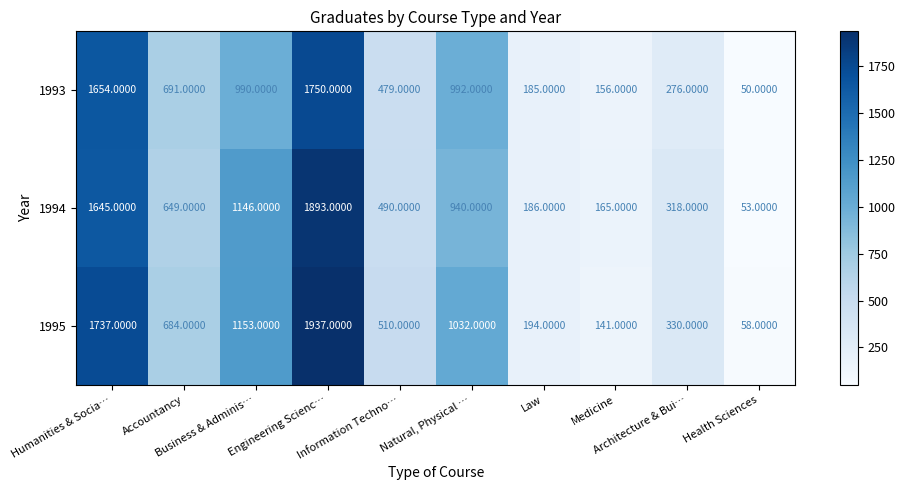

At how many categories does at least one series exceed 1698?

2